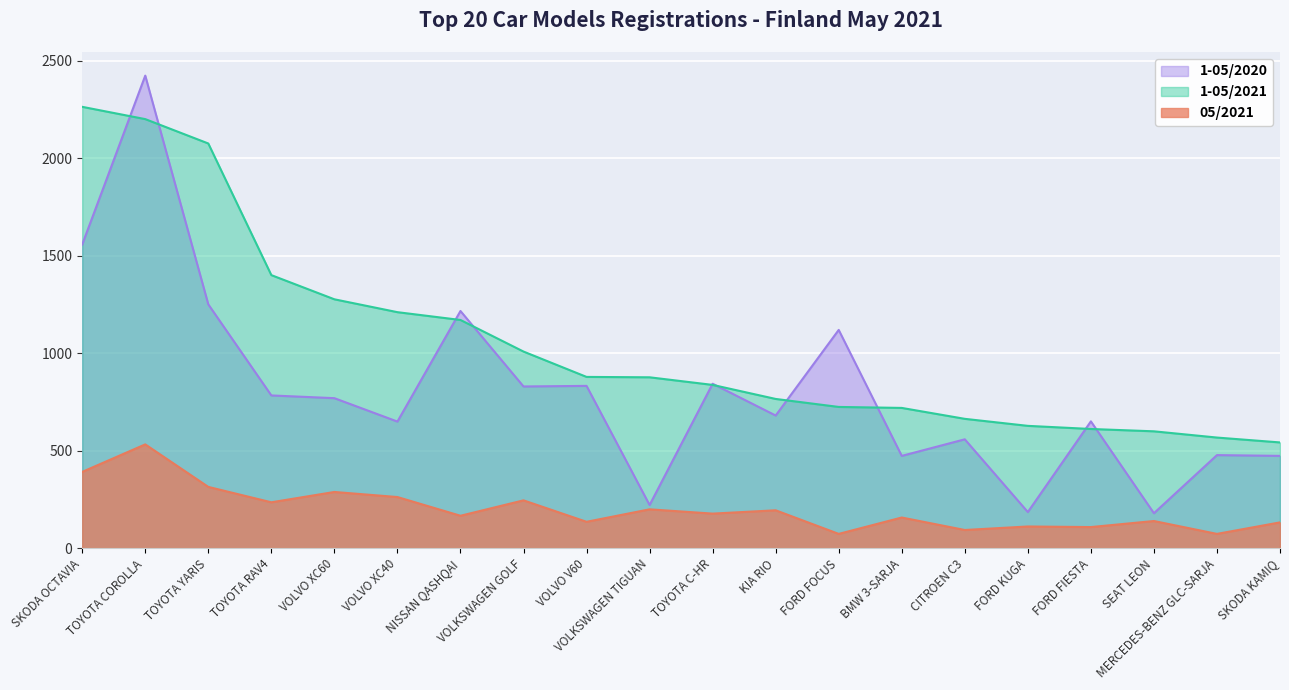

At how many categories does at least one series exceed 458?

20